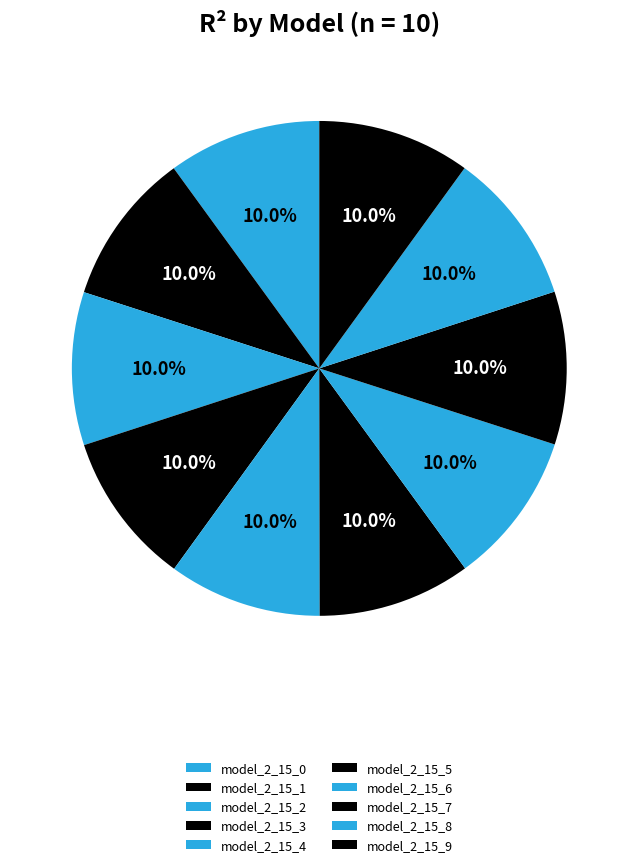

How many segments does this pie chart have?

10